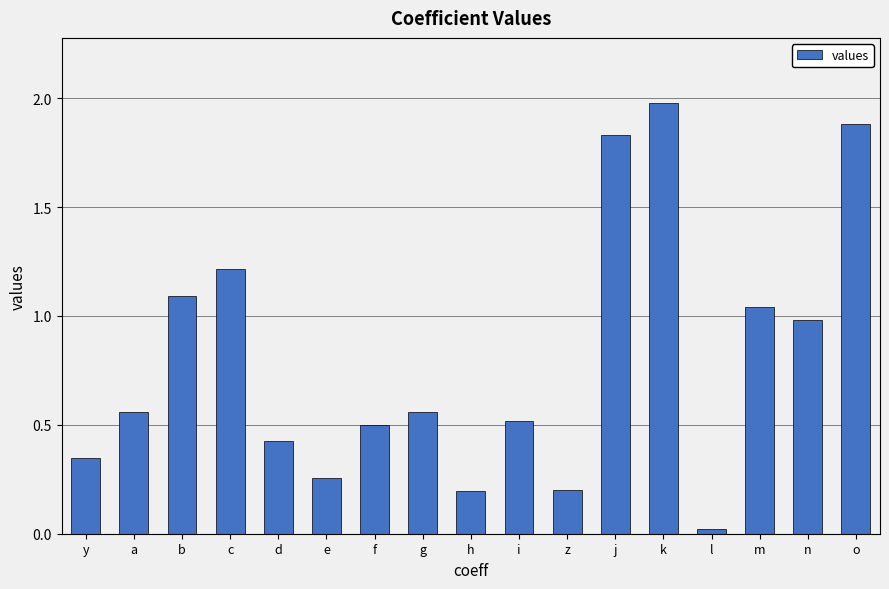

What is the label of the 3rd bar from the right?

m